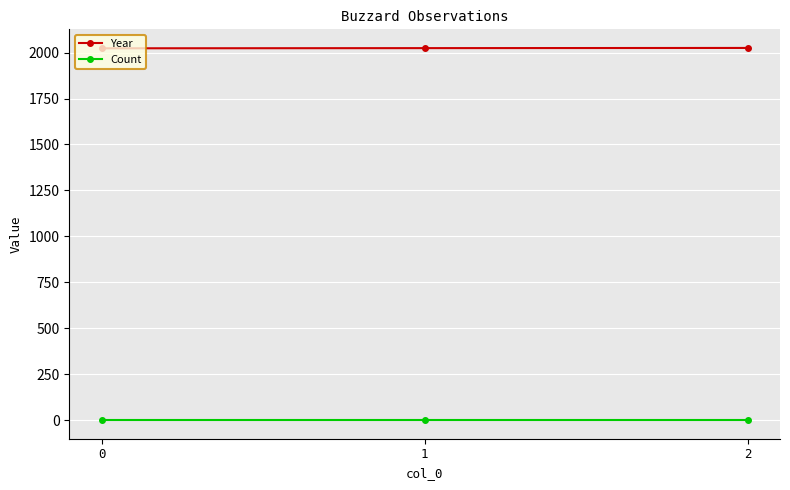

The Year series shows 3527 at 0. True or false?

False